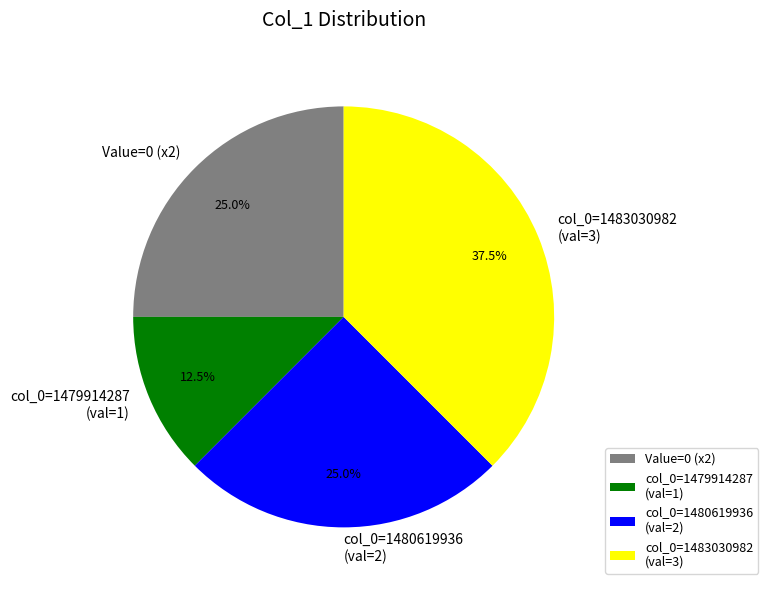

Which slice is the largest?

col_0=1483030982 (val=3)